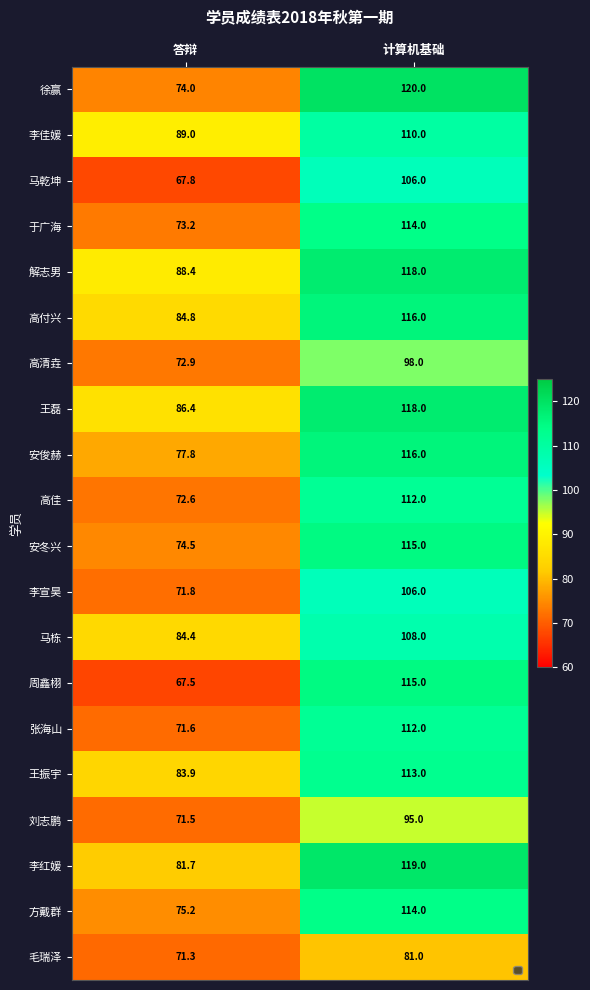

What is the total value across all series at 答辩?

1540.3